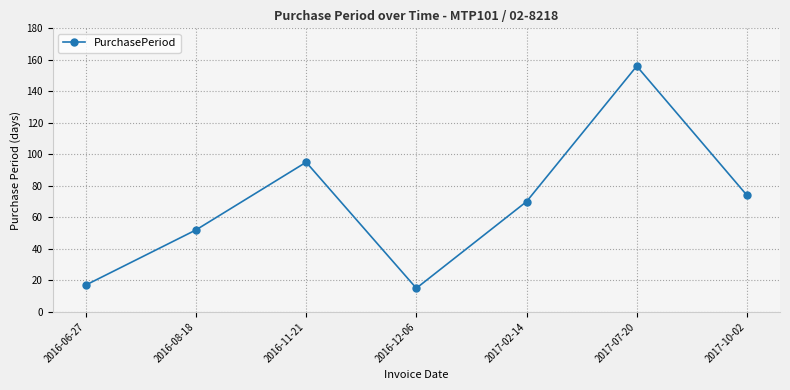

Reading left to right, transcribe all the data shown in this chart.

17	52	95	15	70	156	74